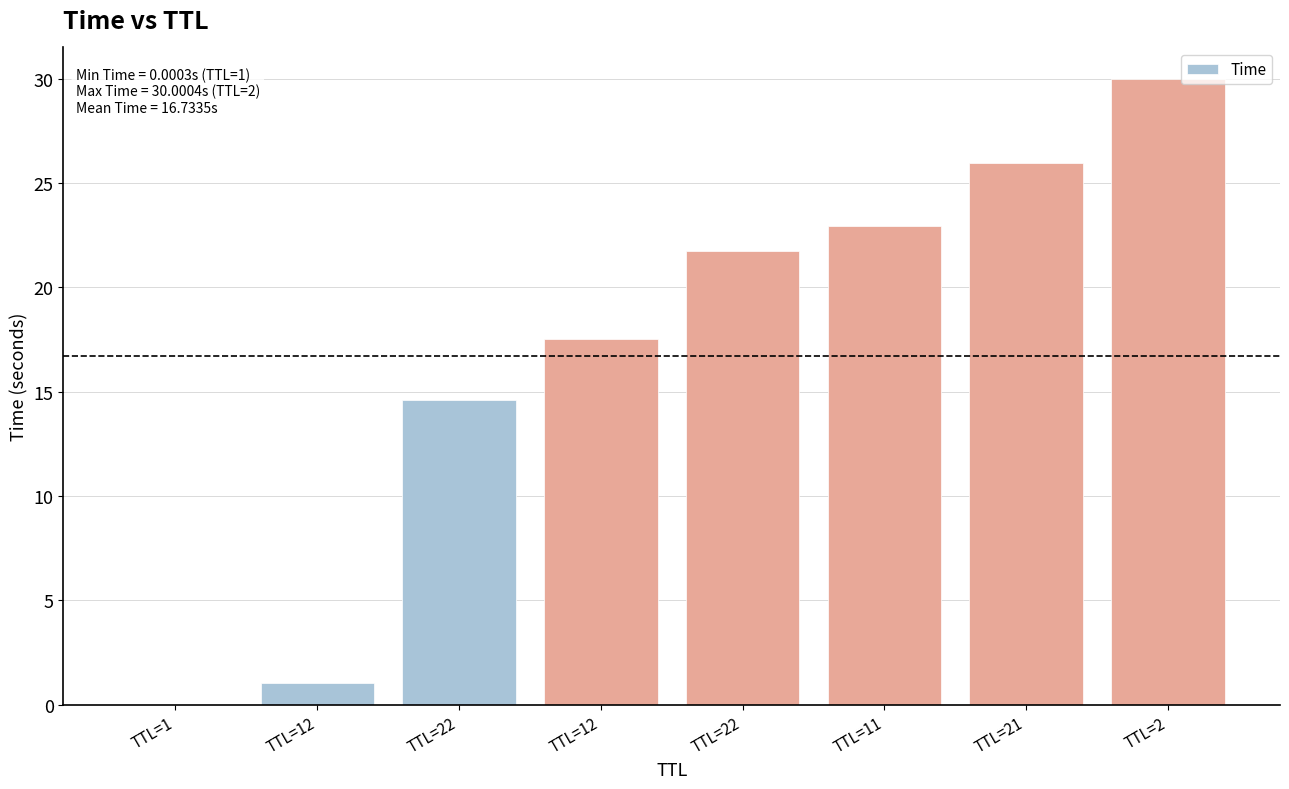

Does the chart contain stacked bars?

No